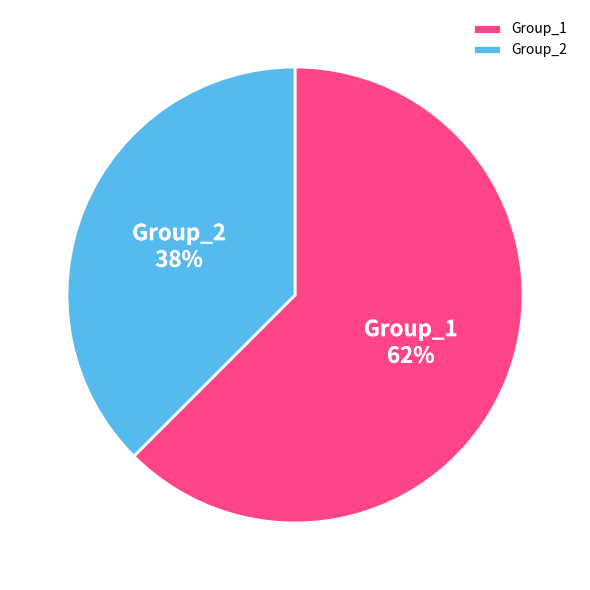

To the nearest percent, what is the average slice percentage?

50%